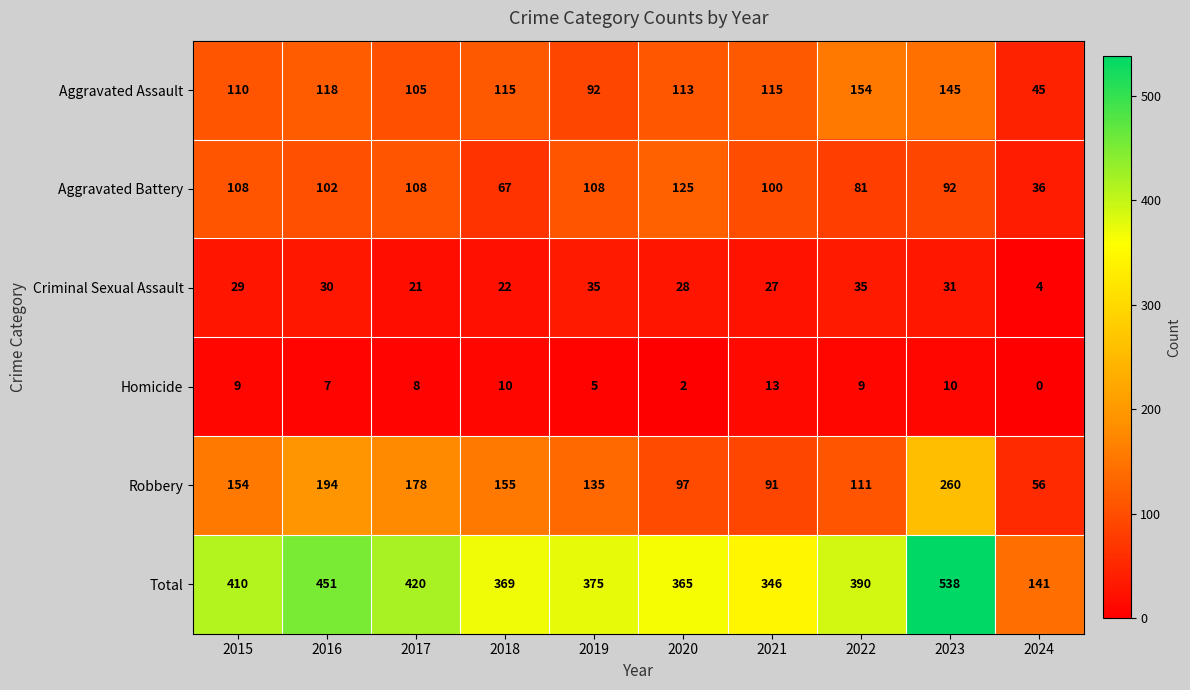

What is the difference between the Homicide values at 2021 and 2017?

5